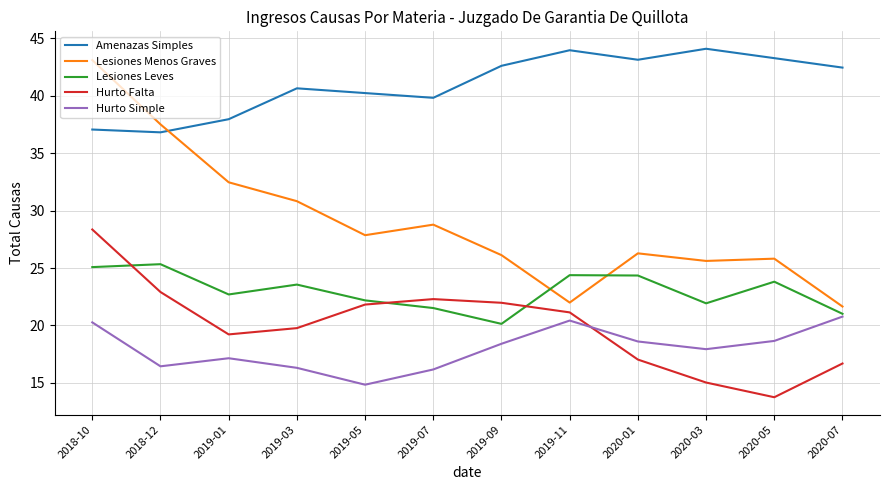

At 2018-10, list the series in order from smallest to largest.

Hurto Simple, Lesiones Leves, Hurto Falta, Amenazas Simples, Lesiones Menos Graves